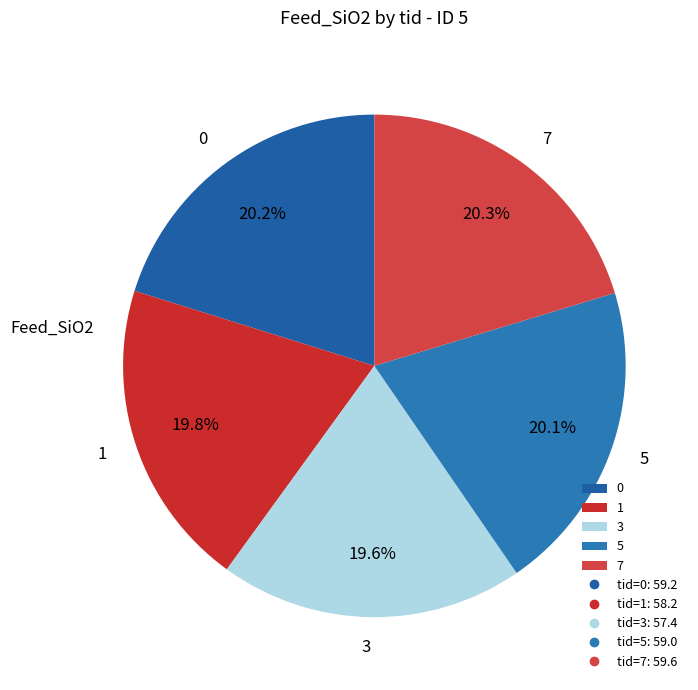

What percentage do 1 and 0 together represent?

40.0%